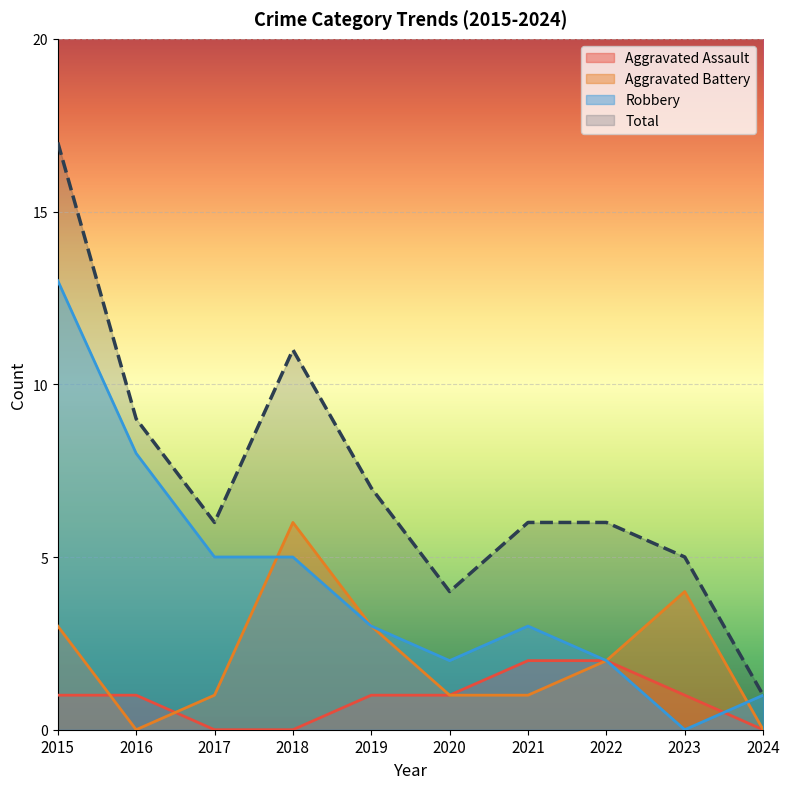

What is the difference between the second highest and minimum values in the Total series?

10